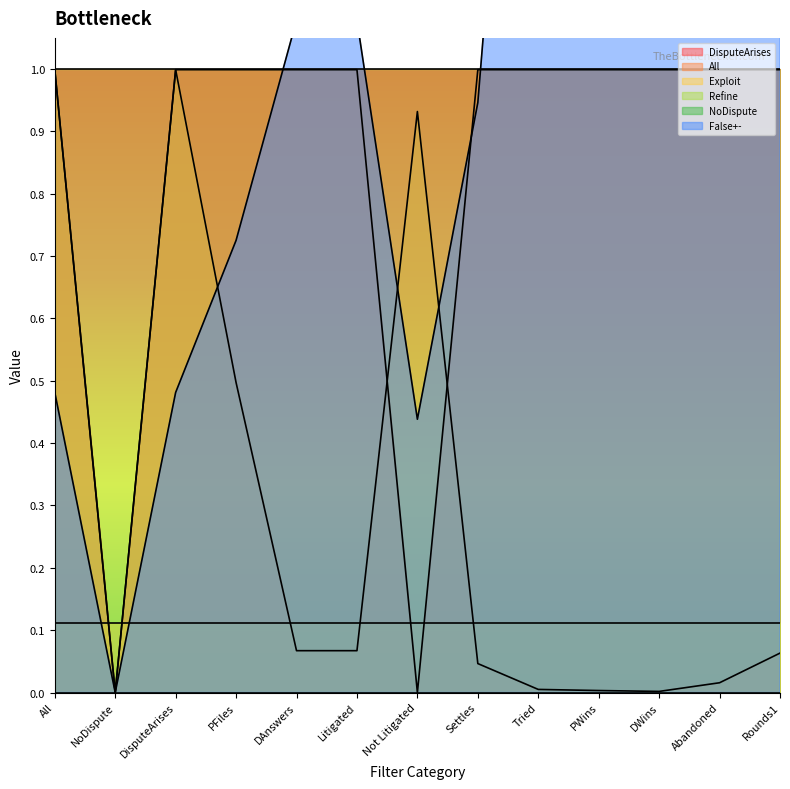

Which series changed the most between DAnswers and PWins?

False+-